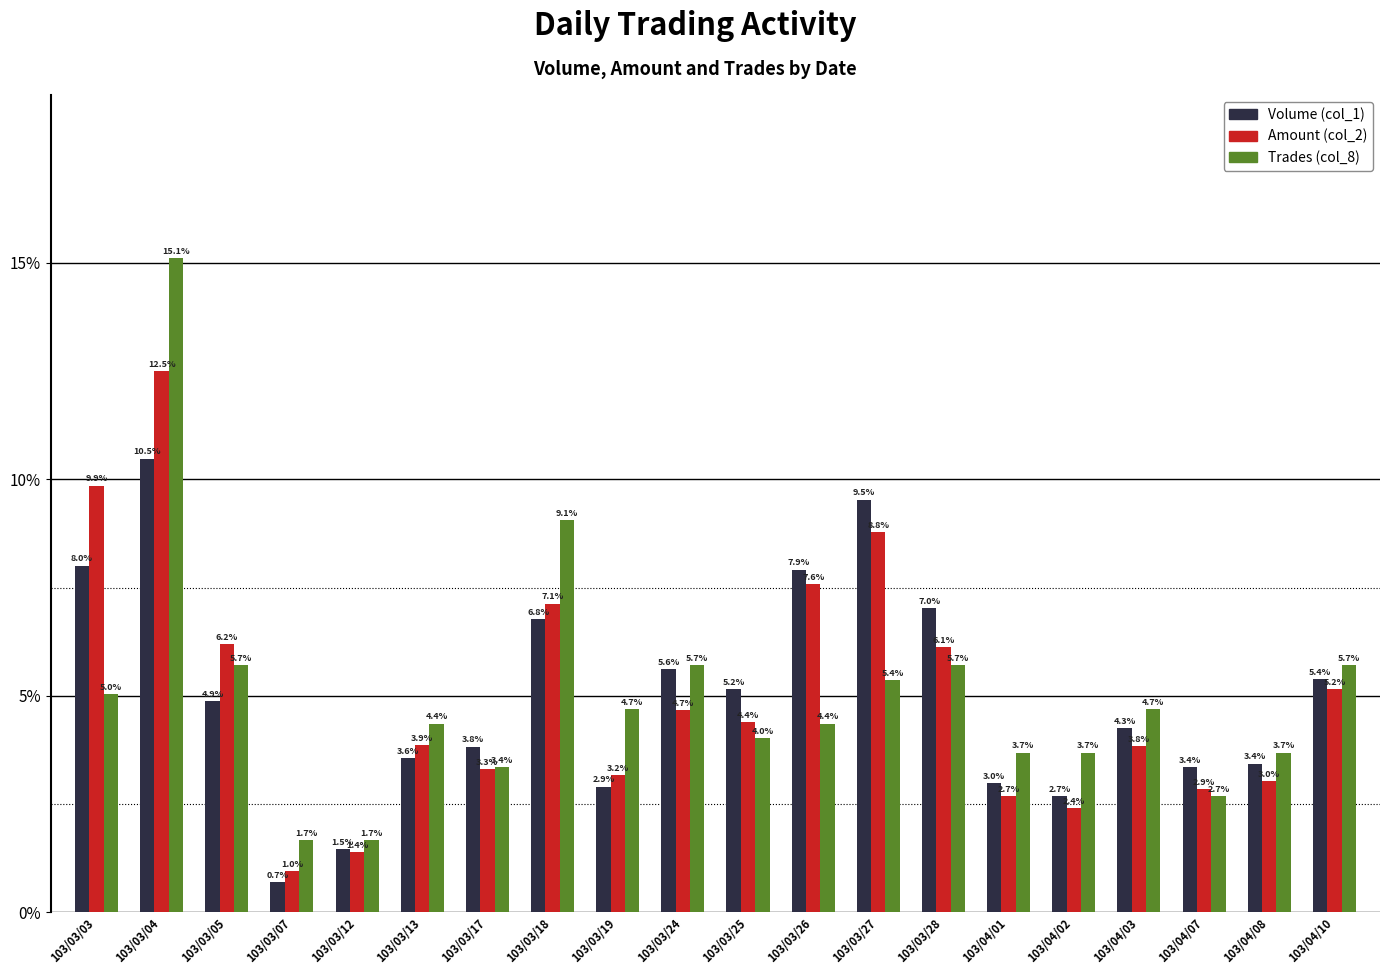

At how many categories does at least one series exceed 6?

7